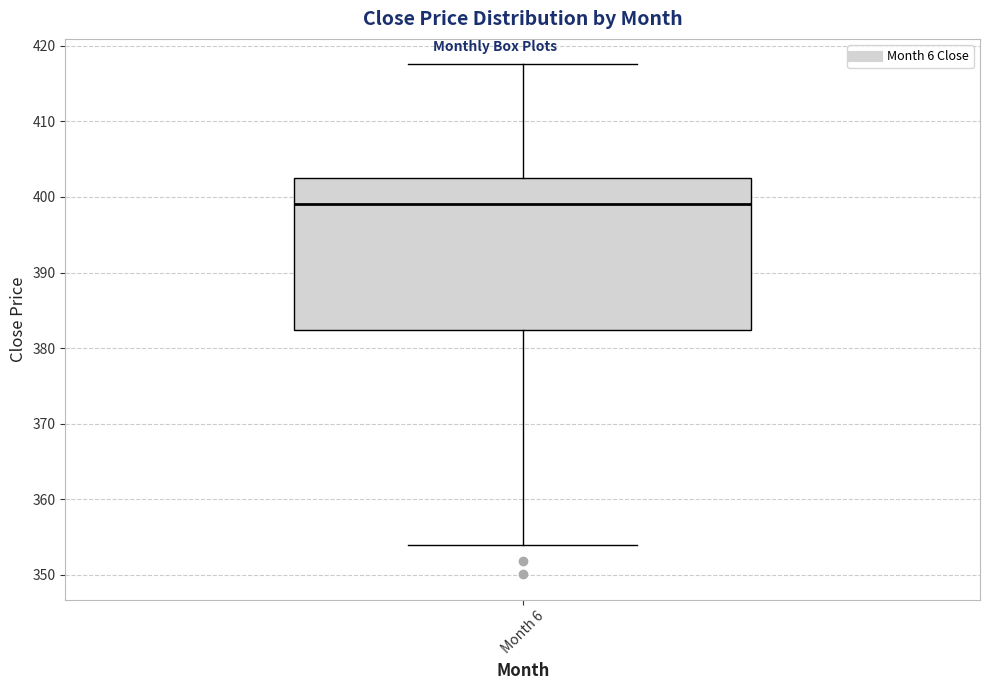

Where is the upper edge of the box for Month 6 on the y-axis? The values are not printed on the chart, so give them approximately, as read against the axis.

402